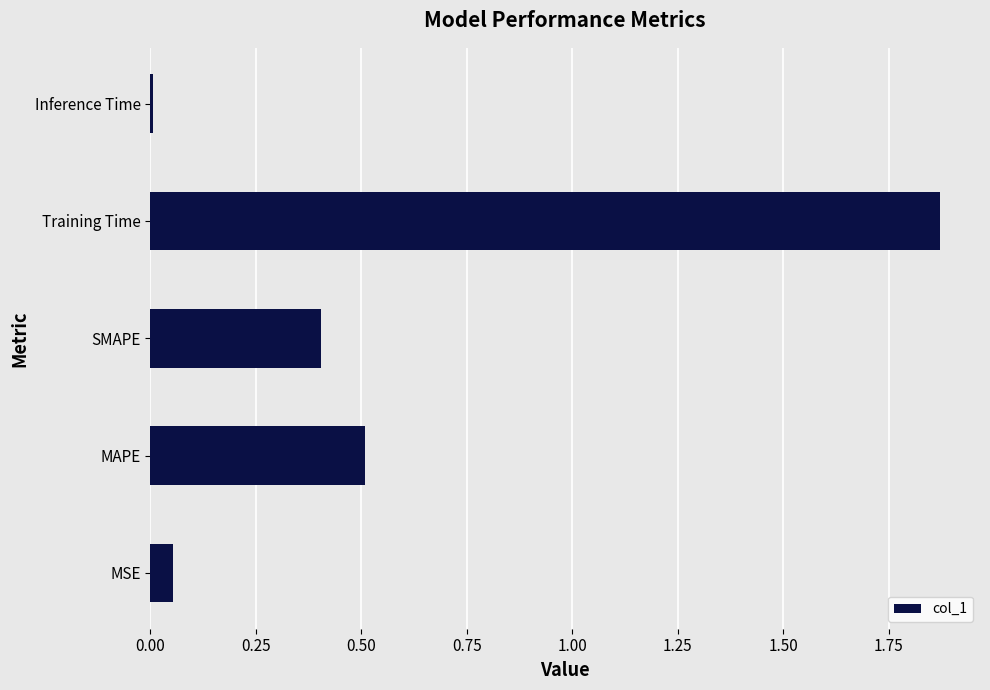

Between MSE and Training Time, which is larger?

Training Time